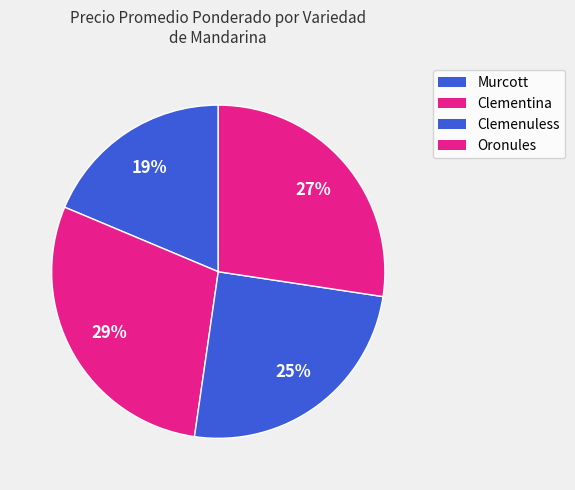

Count the number of slices in the pie.

4